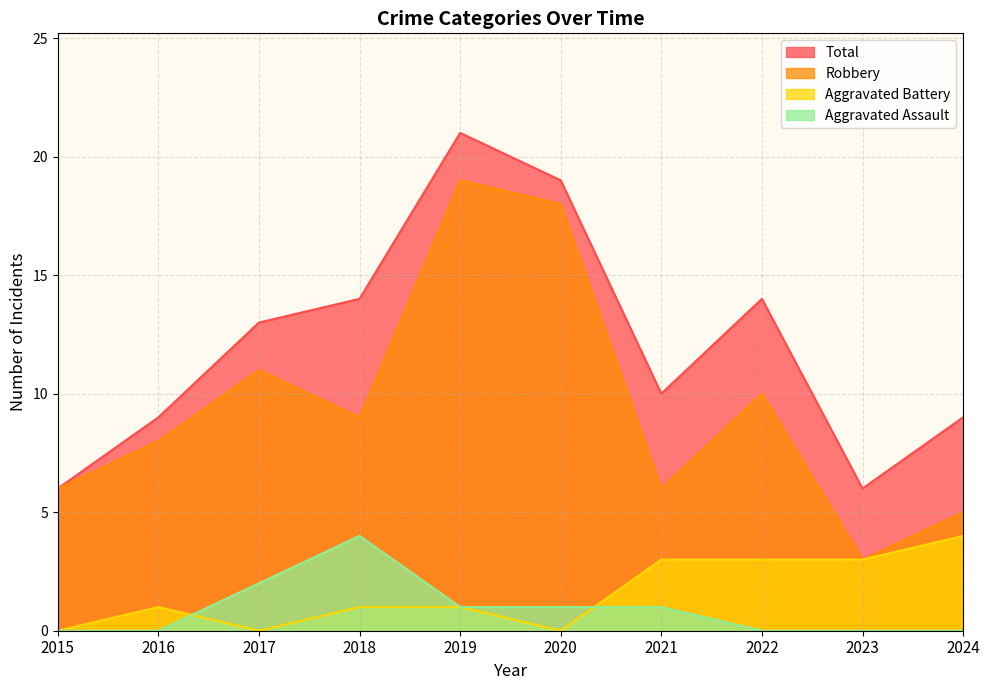

The value of Robbery at 2024 is 5. True or false?

True